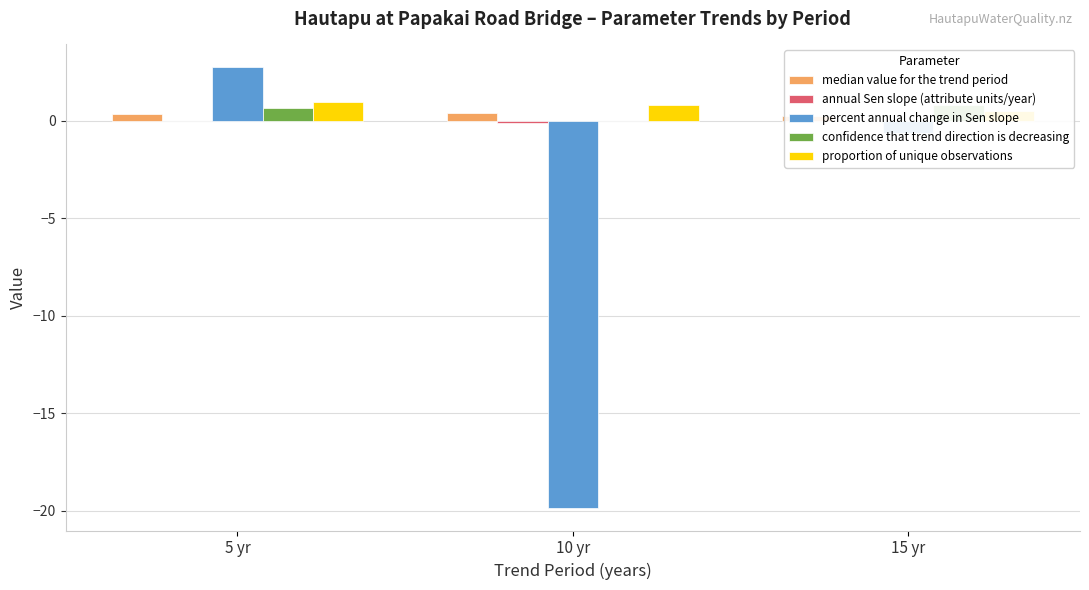

Reading left to right, what are all the values shown in this chart?

median value for the trend period: 5 yr=0.3	10 yr=0.4	15 yr=0.3
annual Sen slope (attribute units/year): 5 yr=0.0	10 yr=-0.1	15 yr=-0.0
percent annual change in Sen slope: 5 yr=2.8	10 yr=-19.9	15 yr=-0.6
confidence that trend direction is decreasing: 5 yr=0.6	10 yr=0.0	15 yr=0.8
proportion of unique observations: 5 yr=1.0	10 yr=0.8	15 yr=0.5